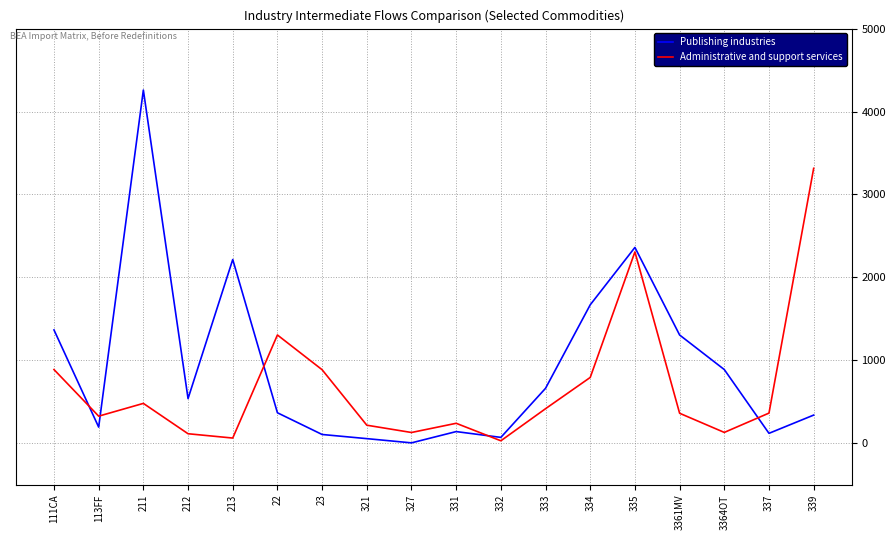

True or false: Publishing industries has more than 2 interior local peaks.

True